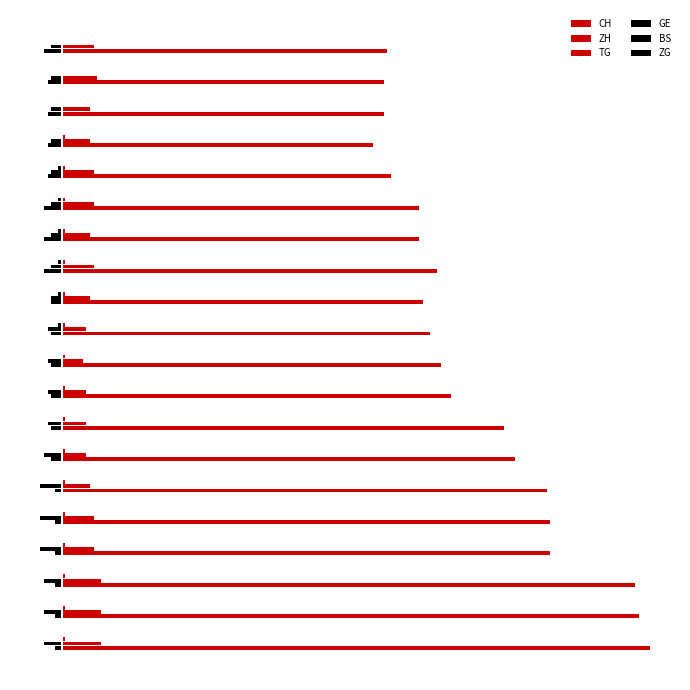

Does the chart contain any negative values?

Yes